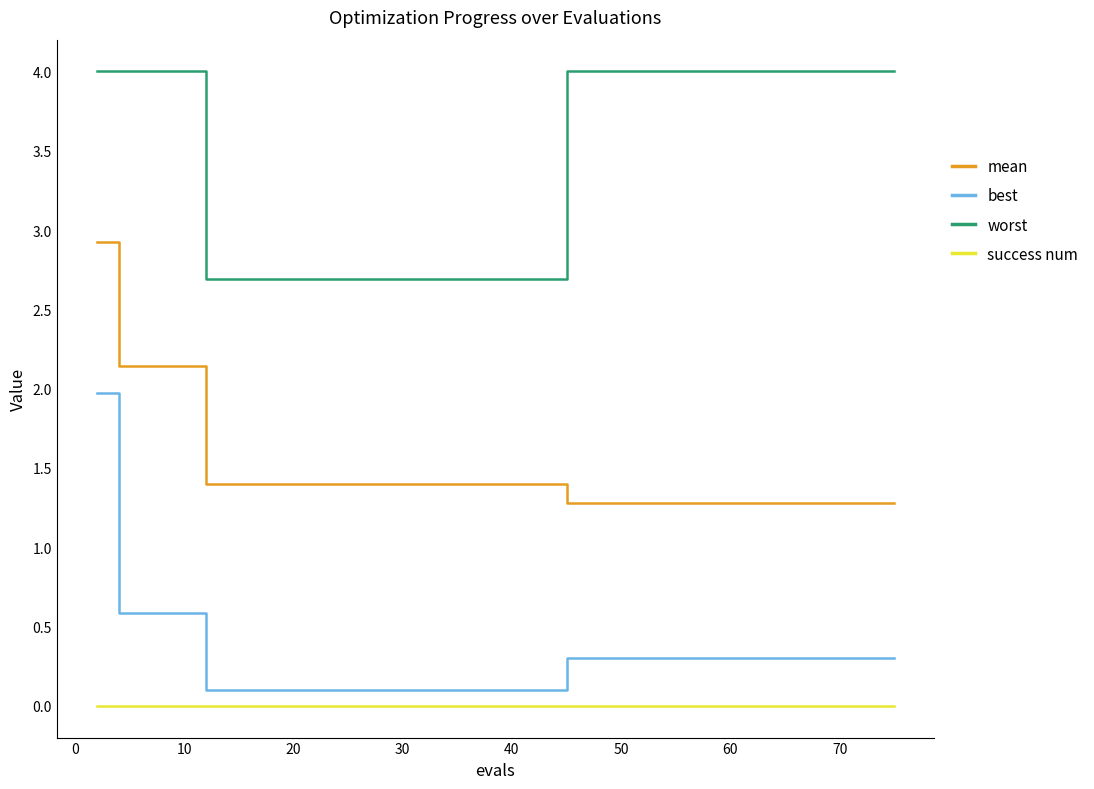

Reading left to right, what are all the values shown in this chart?

mean: 2.9	2.1	2.1	2.1	2.1	1.4	1.4	1.4	1.4	1.4	1.4	1.4	1.4	1.4	1.4	1.4	1.4	1.4	1.4	1.4	1.4	1.4	1.3	1.3	1.3	1.3	1.3	1.3	1.3	1.3	1.3	1.3	1.3	1.3	1.3	1.3	1.3	1.3	1.3	1.3
best: 2.0	0.6	0.6	0.6	0.6	0.1	0.1	0.1	0.1	0.1	0.1	0.1	0.1	0.1	0.1	0.1	0.1	0.1	0.1	0.1	0.1	0.1	0.3	0.3	0.3	0.3	0.3	0.3	0.3	0.3	0.3	0.3	0.3	0.3	0.3	0.3	0.3	0.3	0.3	0.3
worst: 4.0	4.0	4.0	4.0	4.0	2.7	2.7	2.7	2.7	2.7	2.7	2.7	2.7	2.7	2.7	2.7	2.7	2.7	2.7	2.7	2.7	2.7	4.0	4.0	4.0	4.0	4.0	4.0	4.0	4.0	4.0	4.0	4.0	4.0	4.0	4.0	4.0	4.0	4.0	4.0
success num: 0.0	0.0	0.0	0.0	0.0	0.0	0.0	0.0	0.0	0.0	0.0	0.0	0.0	0.0	0.0	0.0	0.0	0.0	0.0	0.0	0.0	0.0	0.0	0.0	0.0	0.0	0.0	0.0	0.0	0.0	0.0	0.0	0.0	0.0	0.0	0.0	0.0	0.0	0.0	0.0